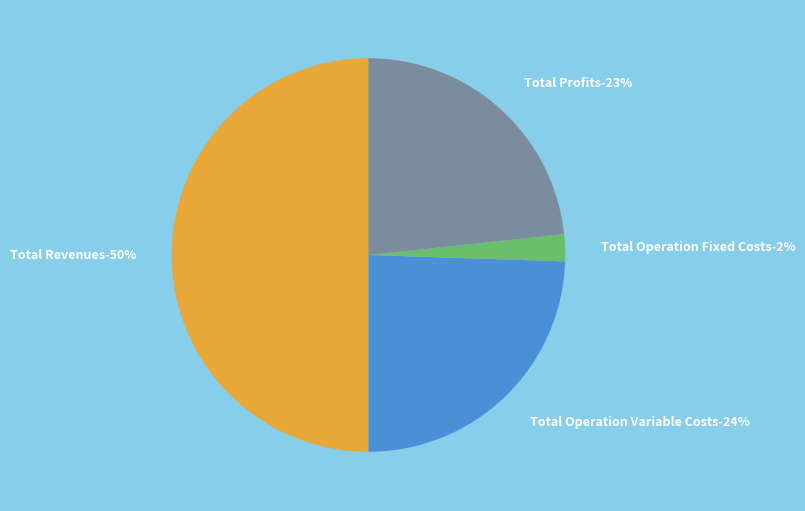

Which has a higher value, Total Operation Variable Costs or Total Revenues?

Total Revenues